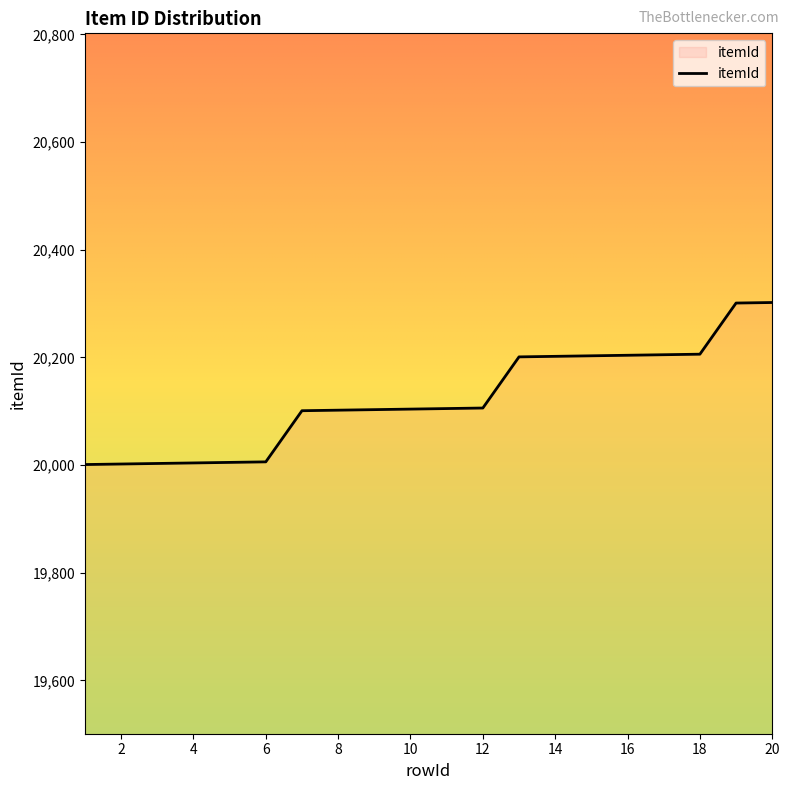

What is the minimum value shown in the chart?

20001